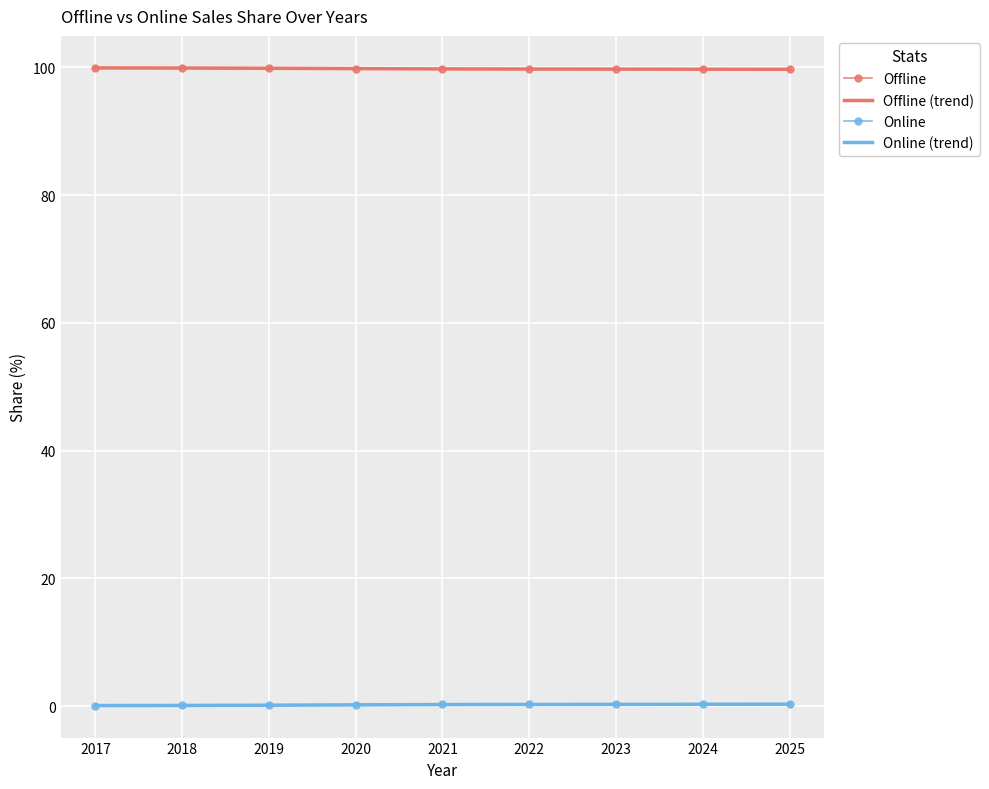

Where is the first local minimum for Offline?

2021